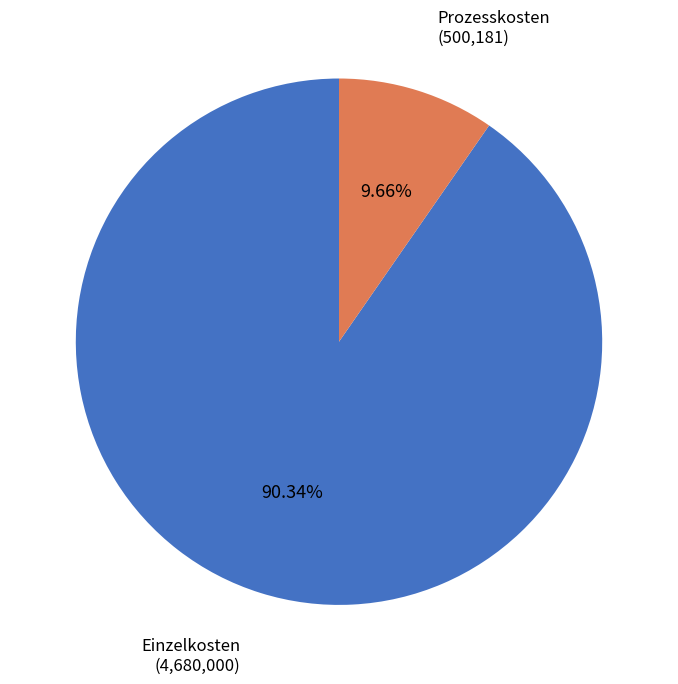

Is there a majority slice in this chart?

Yes